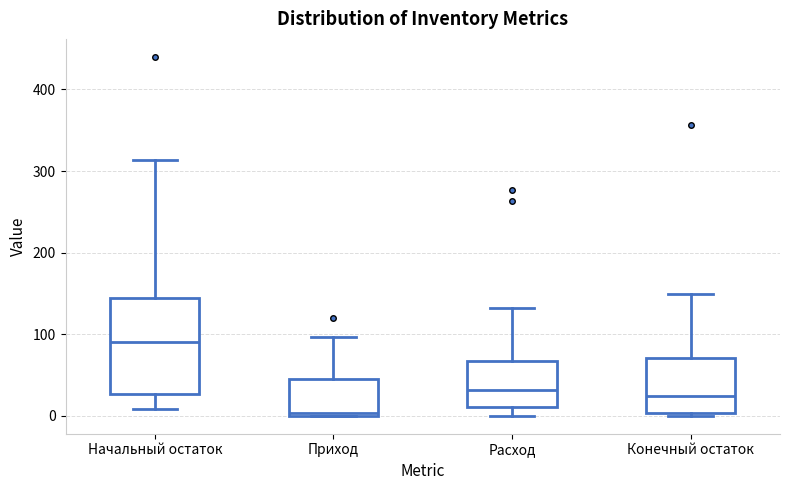

Reading left to right, transcribe this box plot: for each box, give where its median line is, the range the box spans, and where its two whiskers end, as read against the y-axis. The values are not printed on the chart, so give them approximately, as read against the axis.

Начальный остаток: median 90, box 30 to 140, whiskers 10 to 310
Приход: median 0 (just above the box's lower edge), box 0 to 50, whiskers 0 to 100
Расход: median 30, box 10 to 70, whiskers 0 to 130
Конечный остаток: median 20, box 0 to 70, whiskers 0 (just below the box's lower edge) to 150